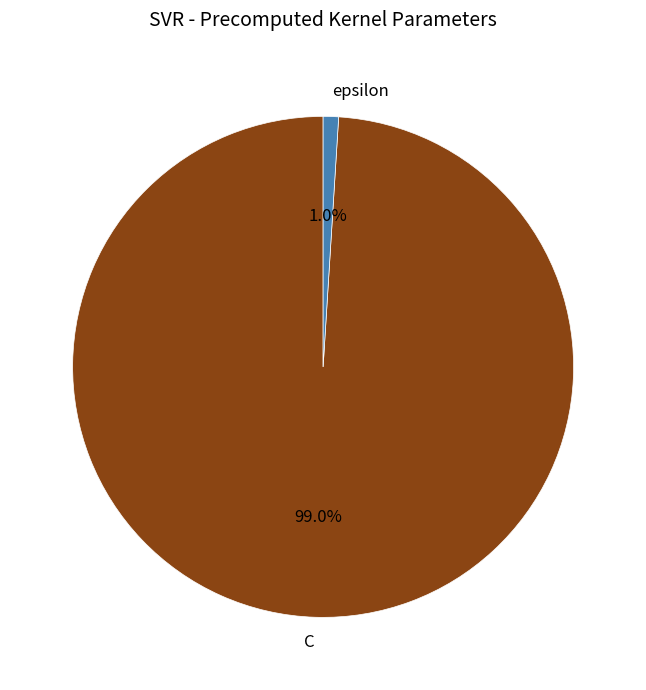

To the nearest percent, what is the difference between the C and epsilon slice percentages?

98%